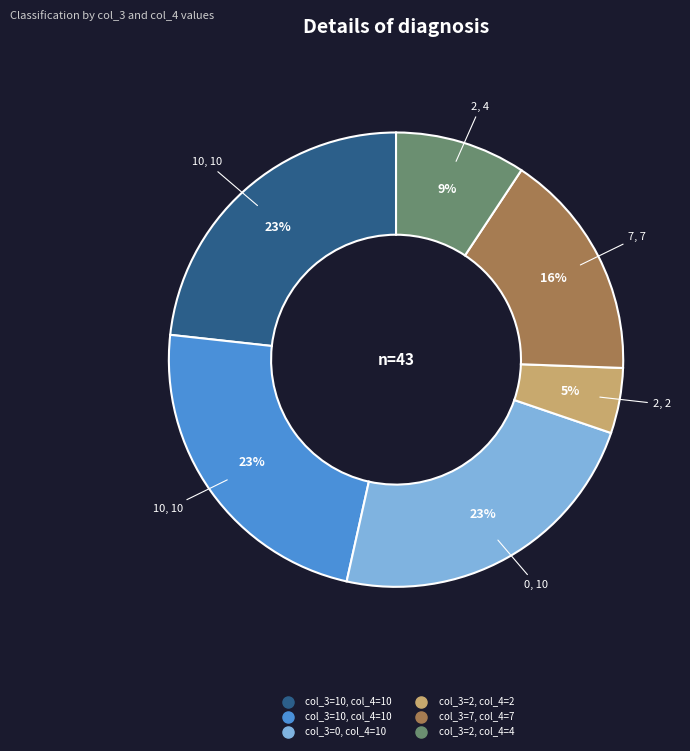

How many segments does this pie chart have?

6